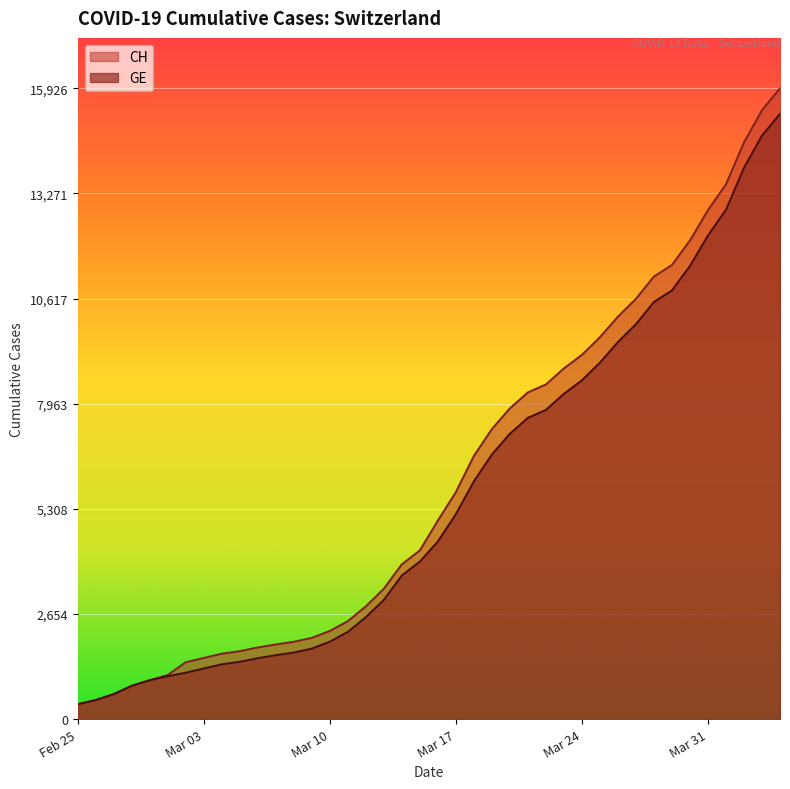

How many data points does each series have?

40